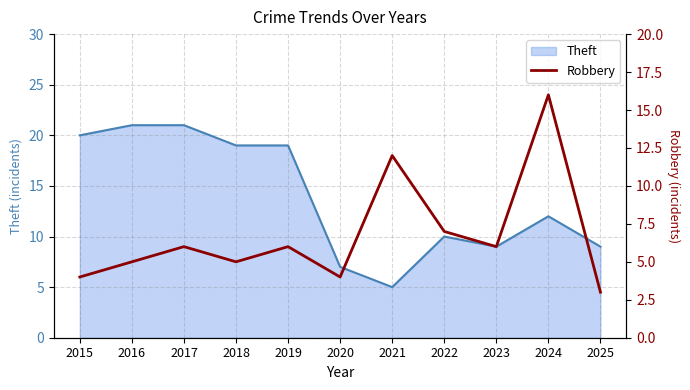

How many values exceed 6?

3